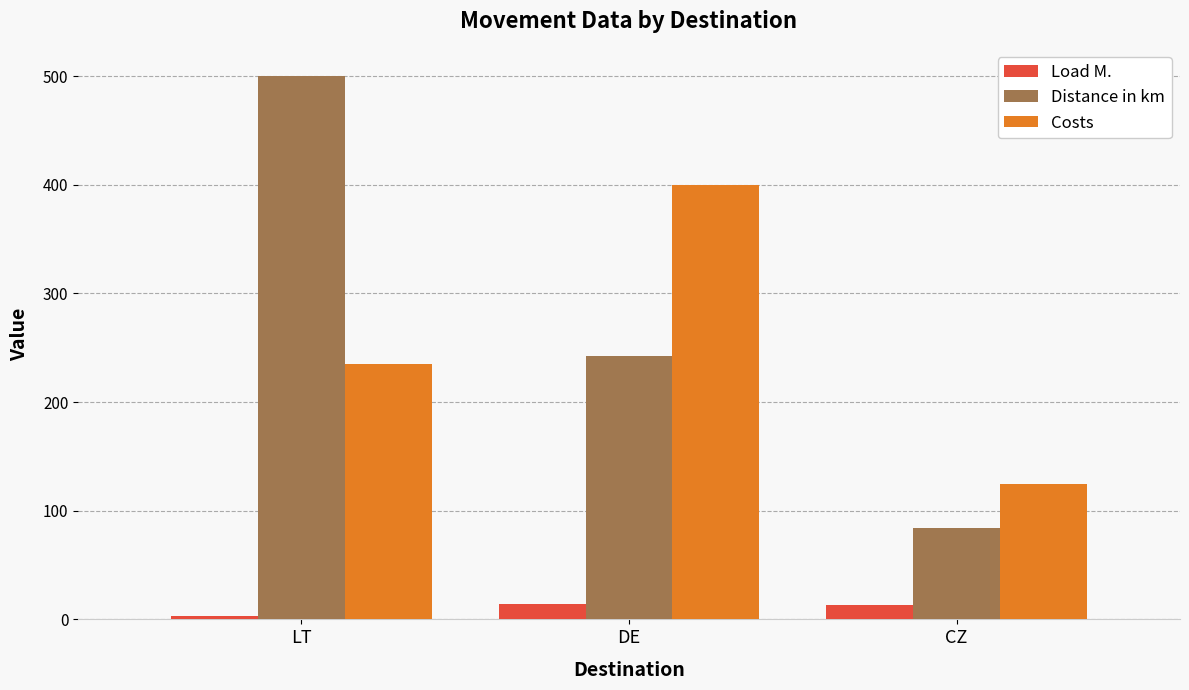

At which label does Distance in km reach its peak?

LT